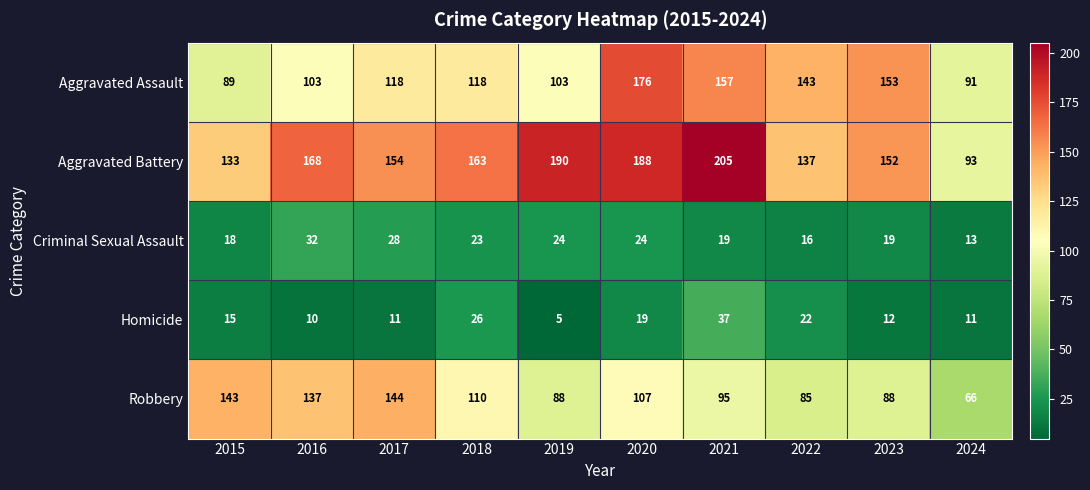

Count the number of categories in the chart.

10